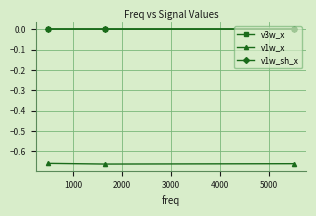

How many categories are shown in the chart?

3